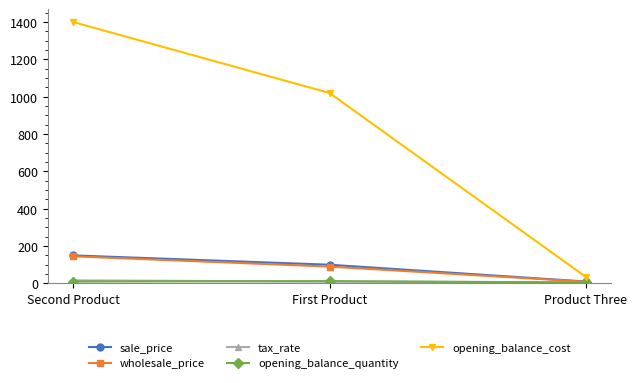

At which category does the chart reach its peak across all series?

Second Product